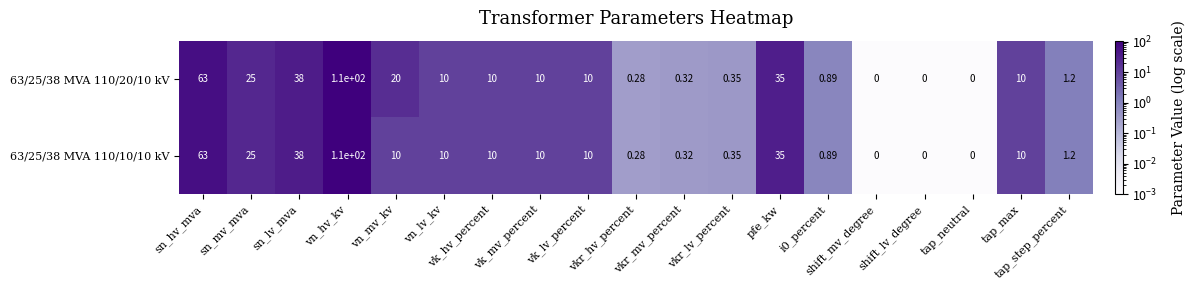

At which category is the sum across all series the highest?

vn_hv_kv